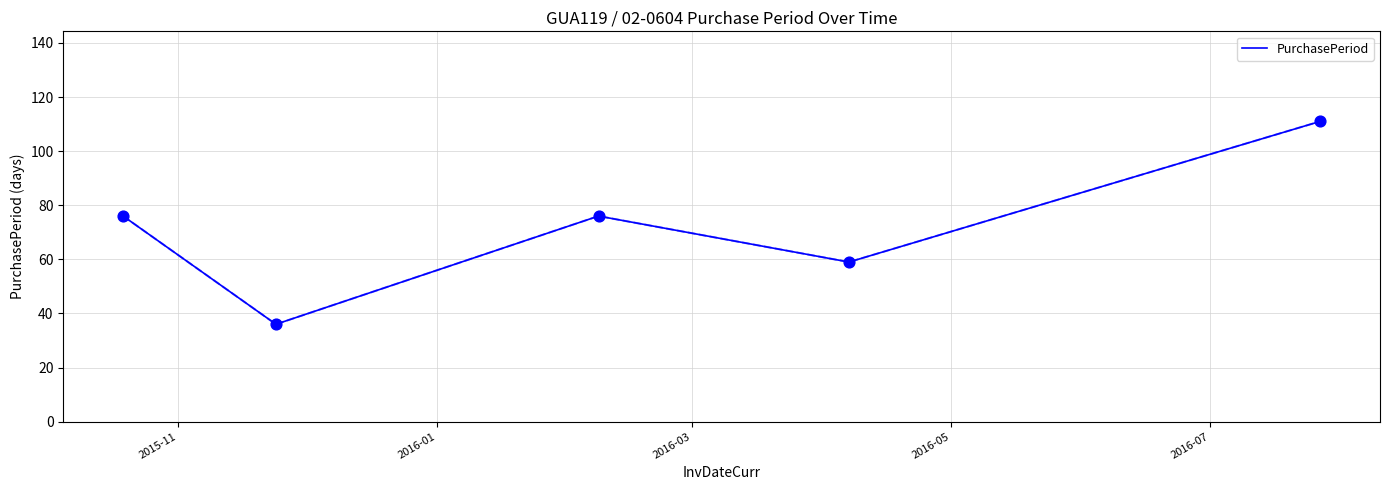

What is the greatest value displayed?

111